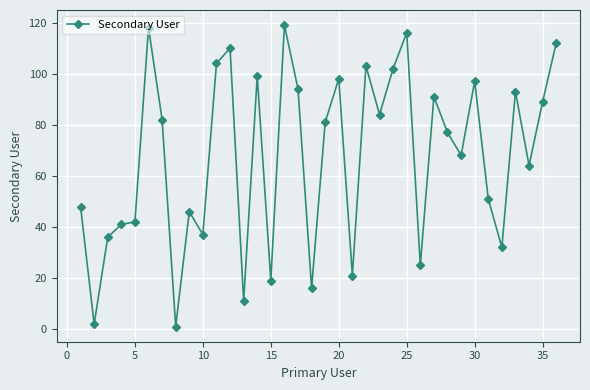

What is the difference between the maximum and minimum values?

118